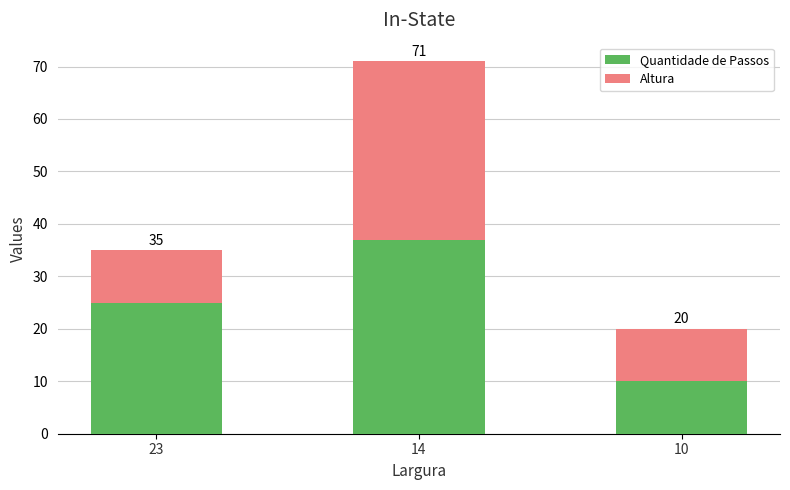

Are the bars grouped side by side (vs. stacked)?

No